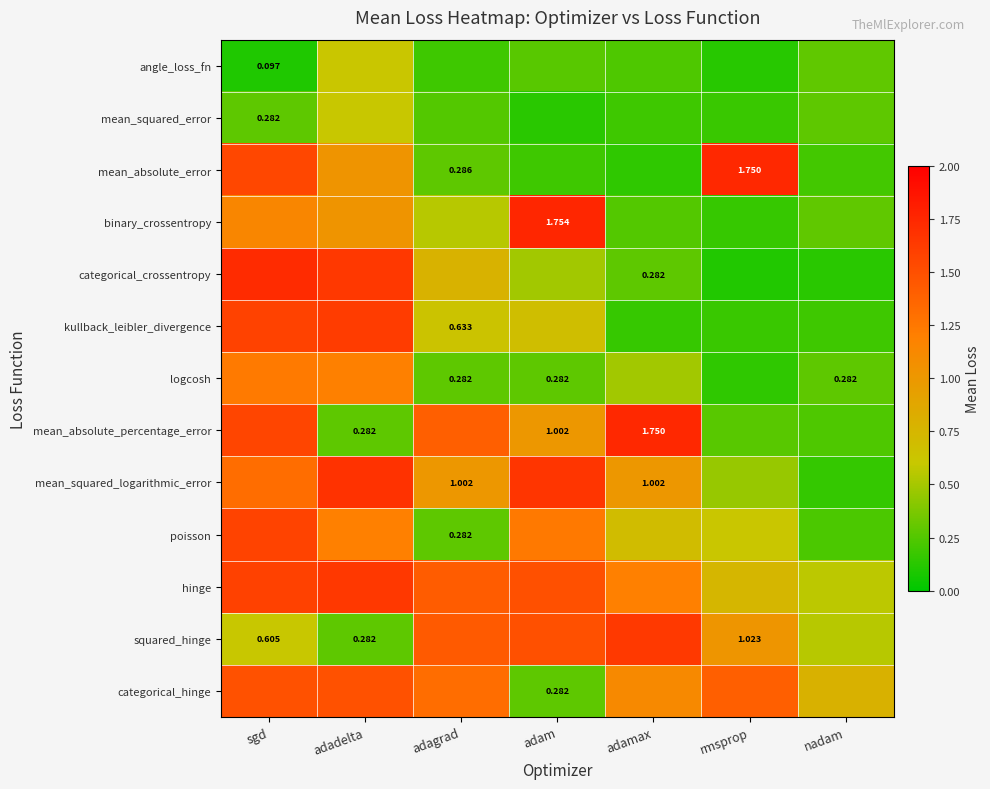

Which series changed the most between adam and adamax?

binary_crossentropy